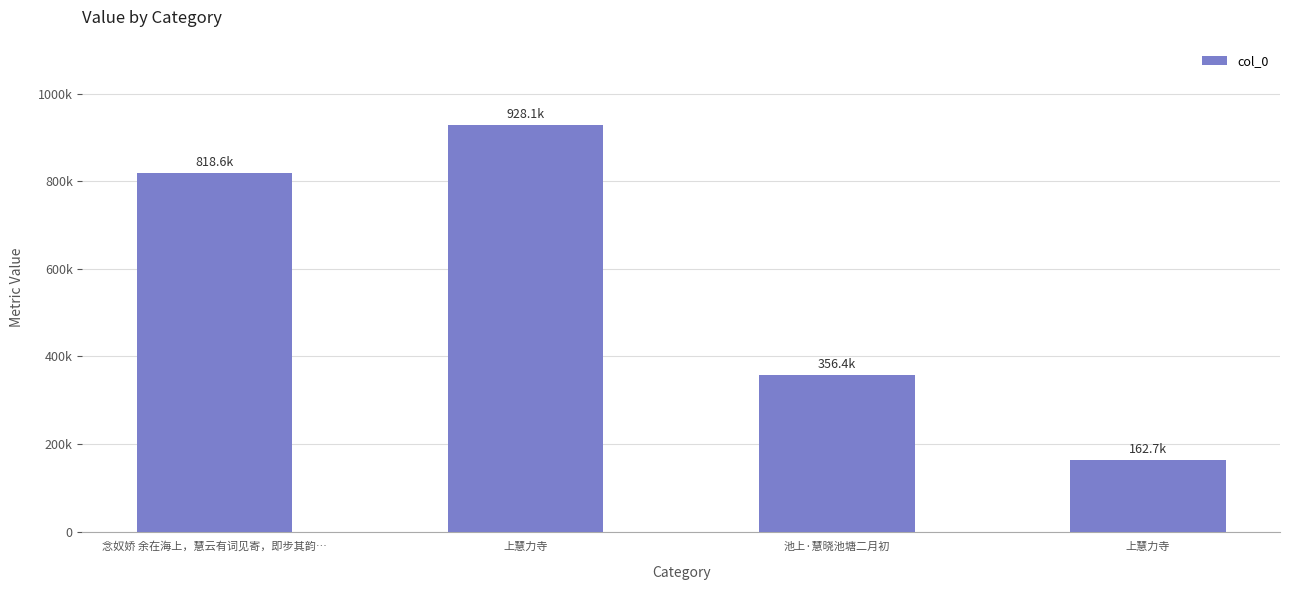

What is the value of the 3rd bar from the left?

356431